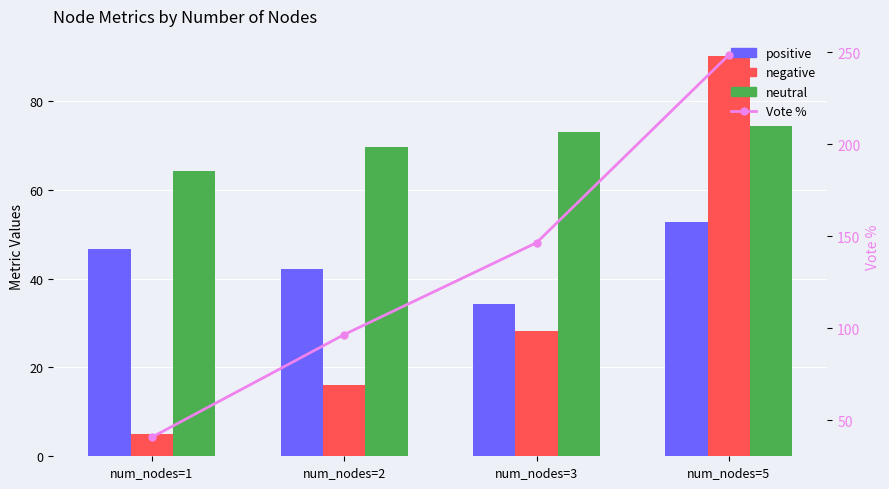

True or false: neutral has a value of 38.4 at num_nodes=5.

False